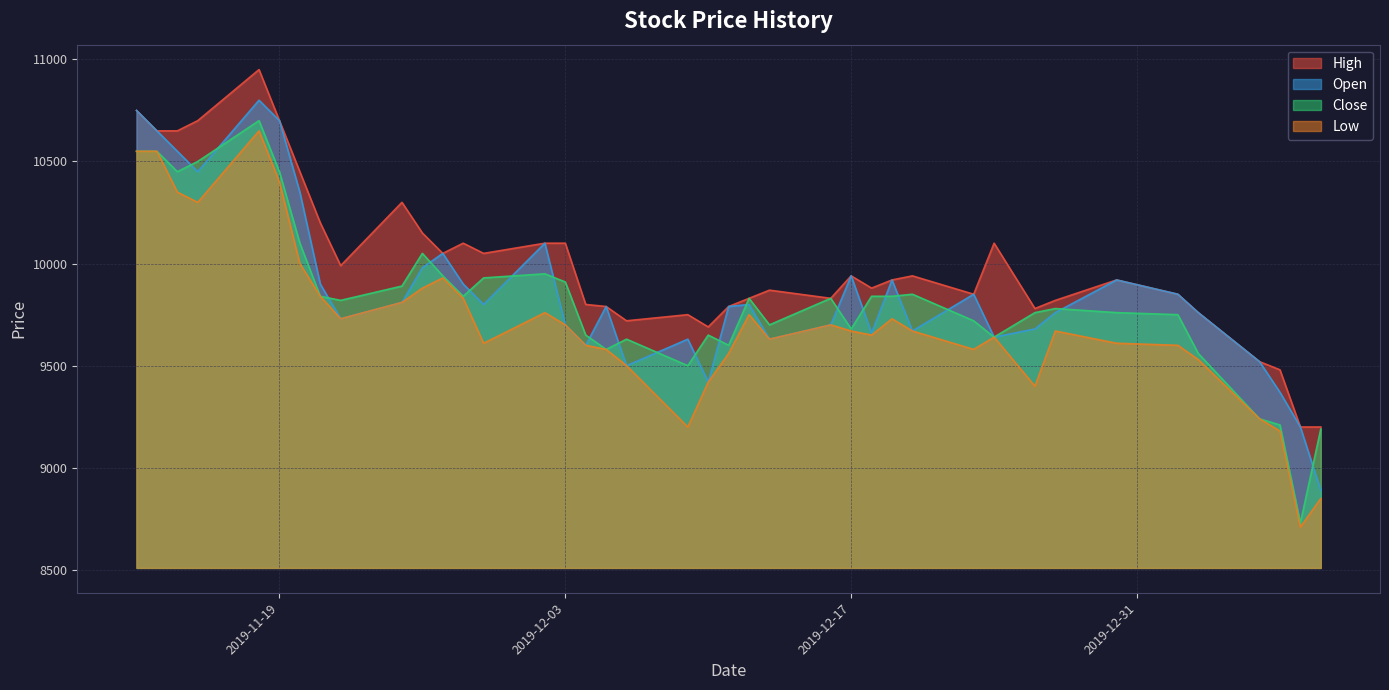

Which series has the largest total across all categories?

High